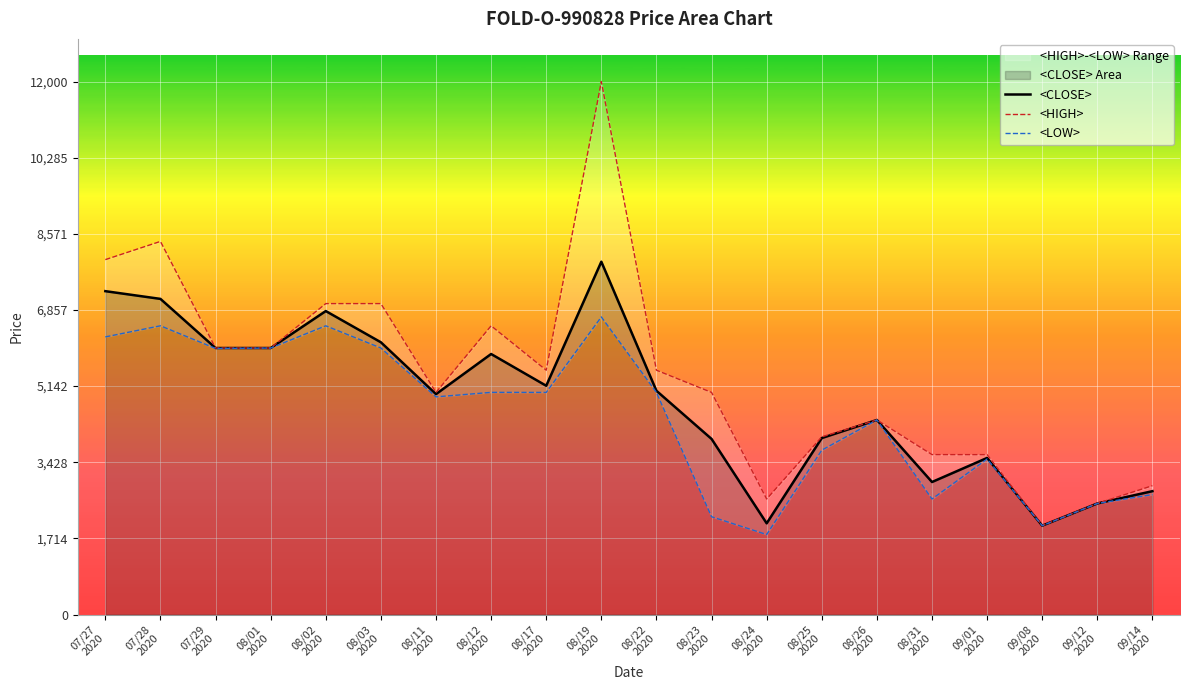

How many data points does each series have?

20